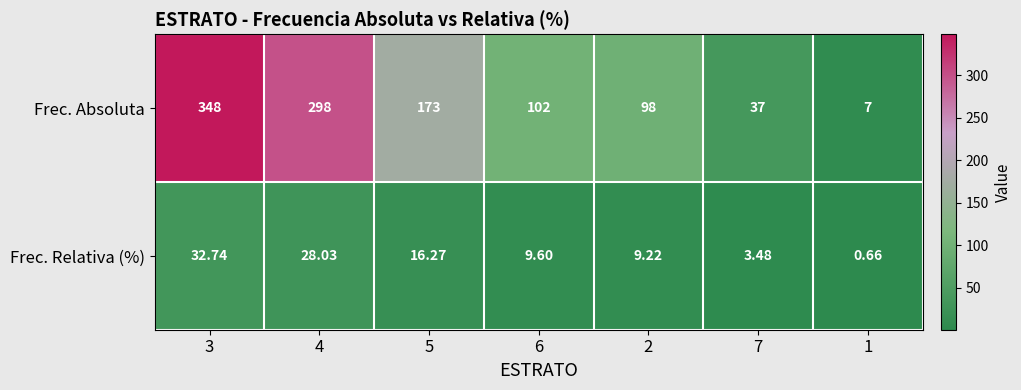

Is the value of Frec. Absoluta at 7 greater than the value of Frec. Relativa (%) at 4?

Yes